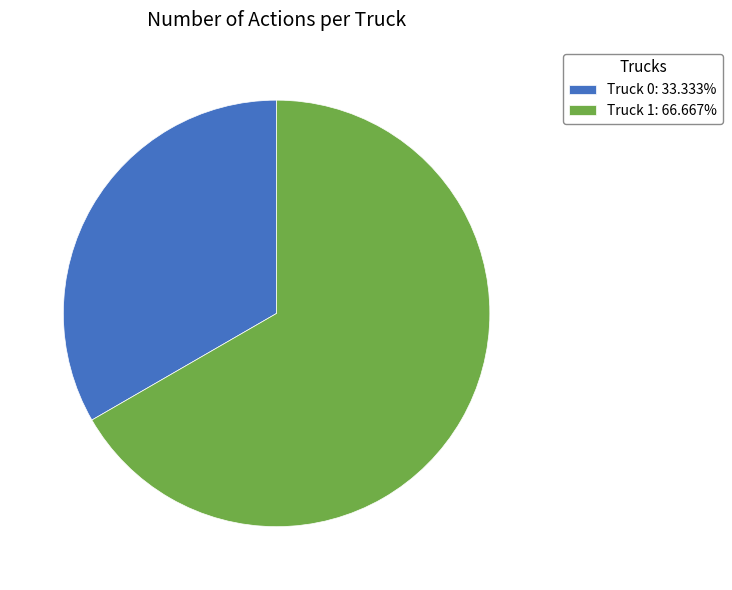

Do Truck 0 and Truck 1 together represent more than half of the pie?

Yes